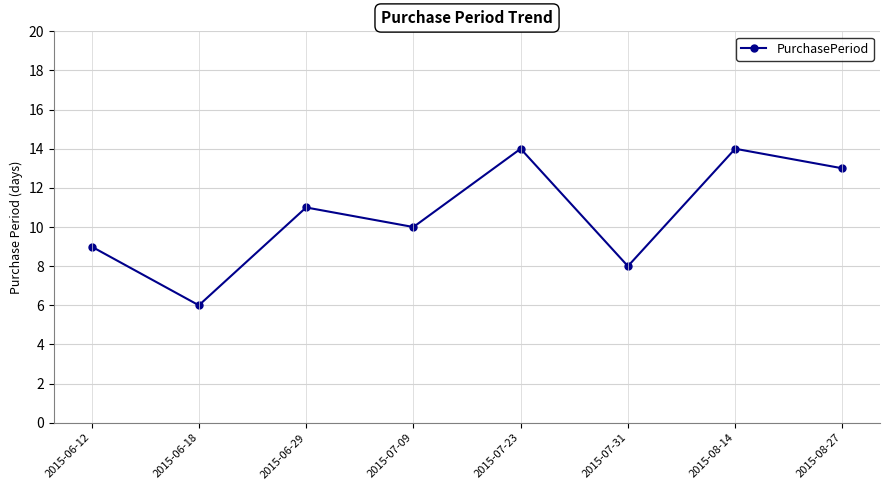

At which category does the chart reach its minimum across all series?

2015-06-18